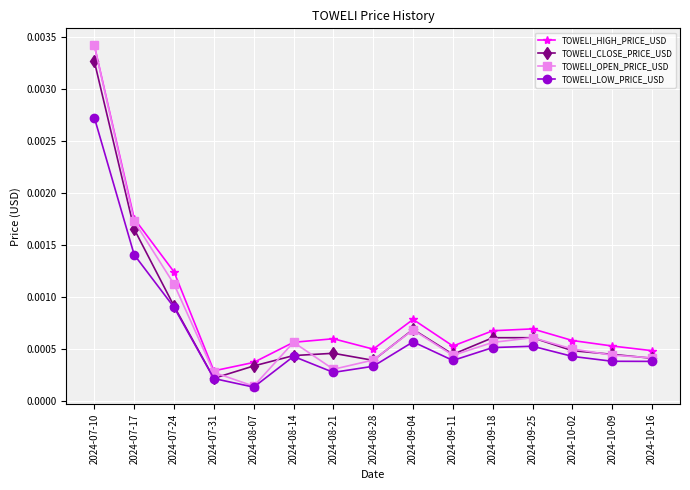

What is the label of the 4th point from the right?

2024-09-25